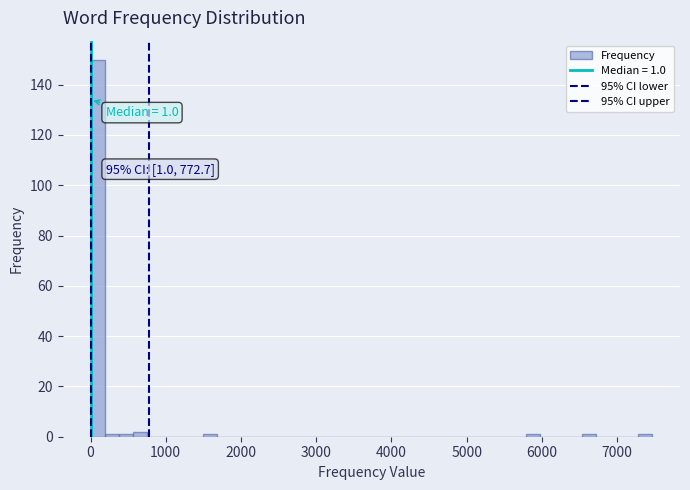

Around what value on the x-axis is the tallest bar? Give the approximate position of its centre, as read against the axis.

100